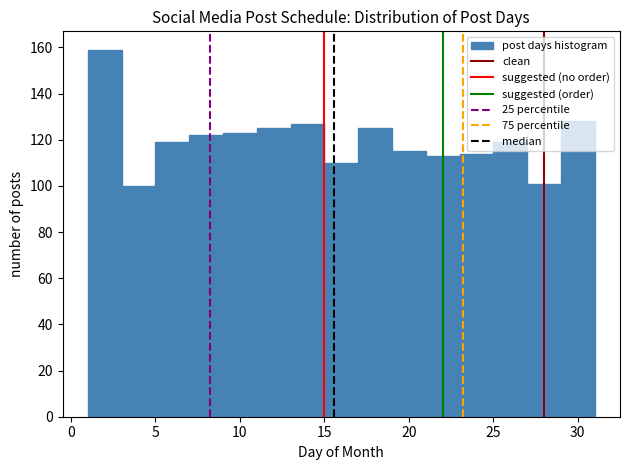

Over which range of the x-axis is the bar tallest?

1 to 3